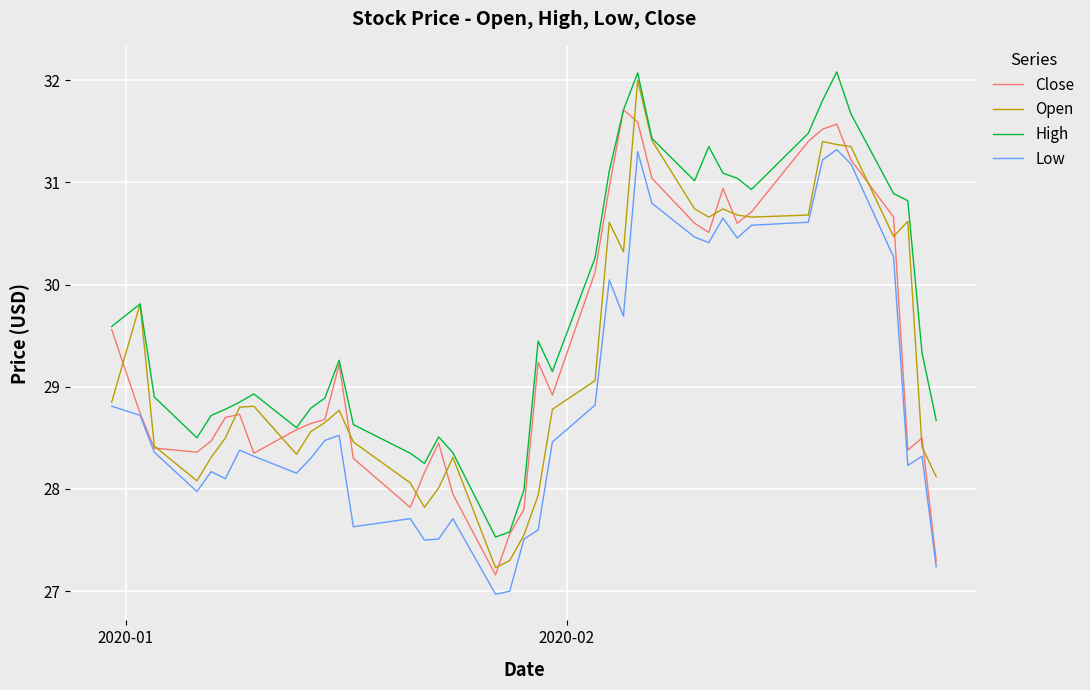

What is the lowest value of the High series?

27.5